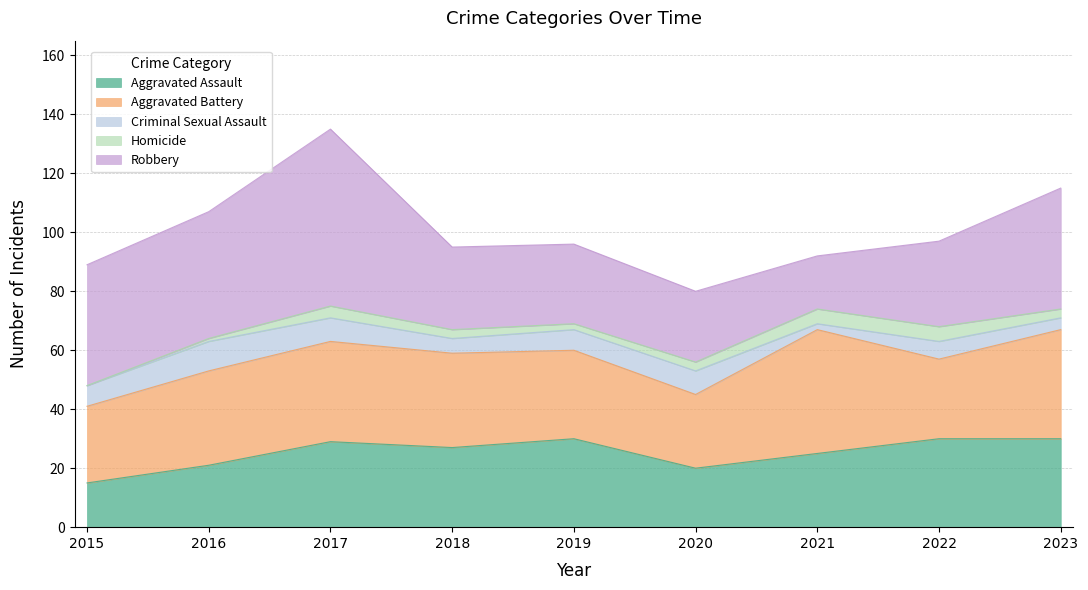

What is the difference between the maximum and minimum values in the Aggravated Assault series?

15